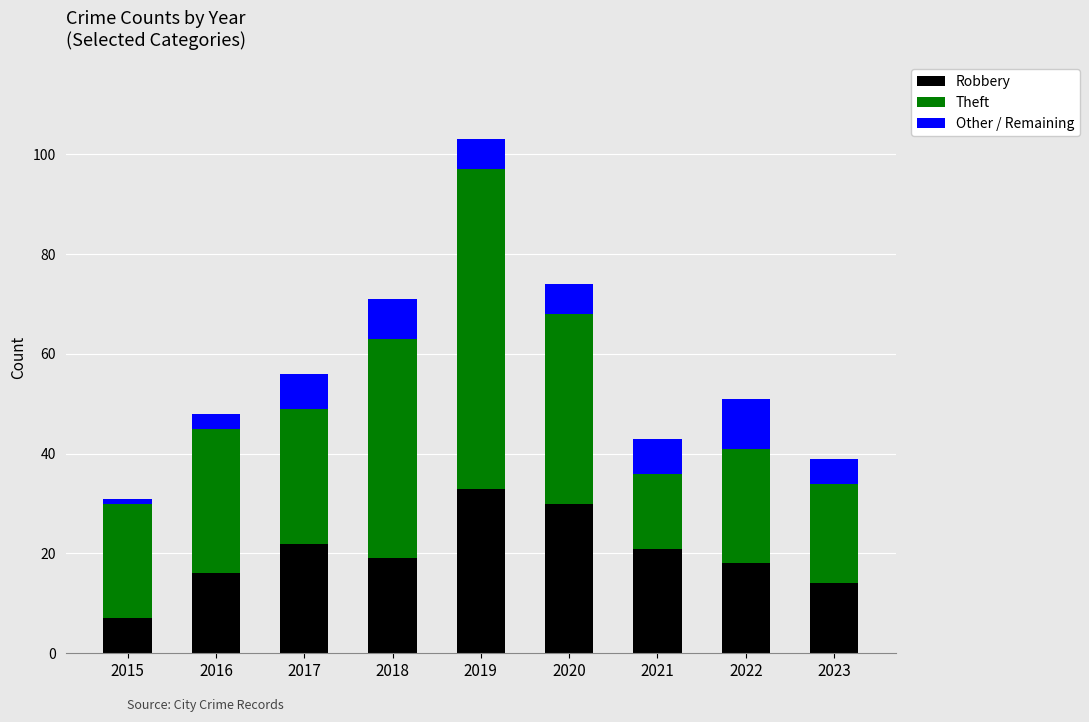

Is it true that Robbery equals 30 at 2021?

False